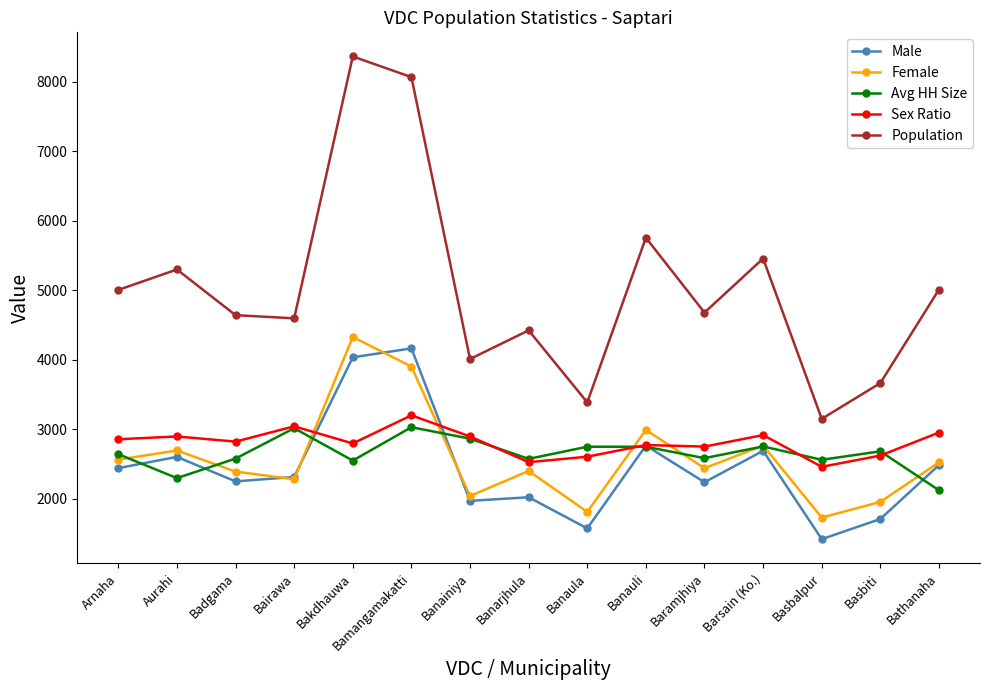

How many values in the Male series are below 2315?

7